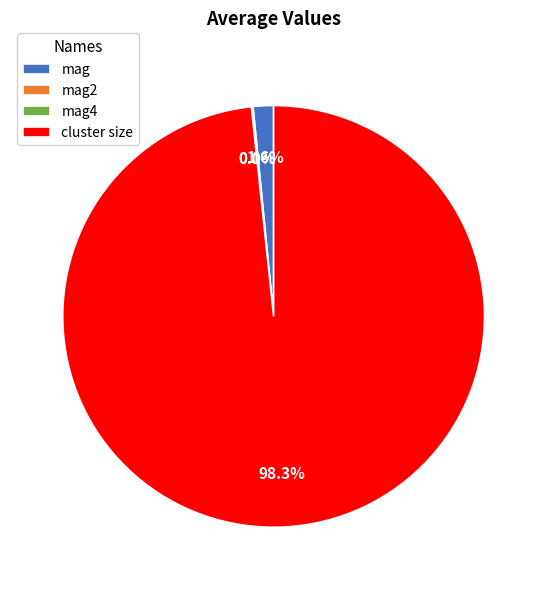

Which slice is the largest?

cluster size